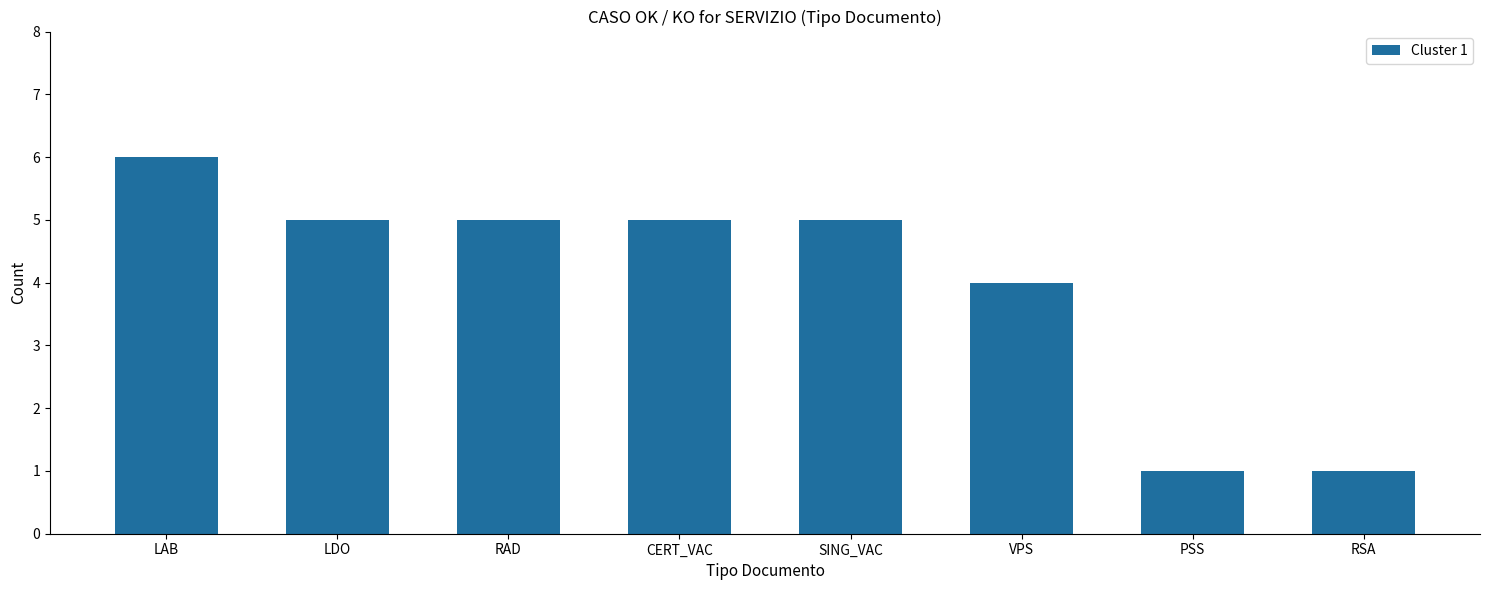

How many distinct data groups are displayed?

1